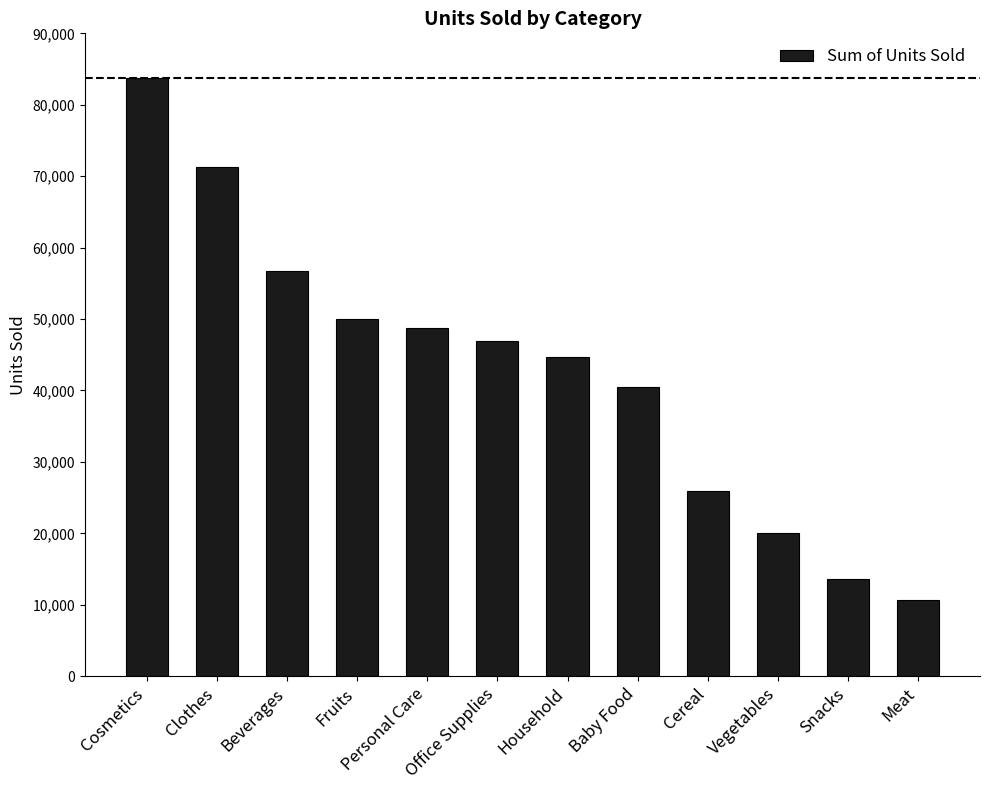

Reading left to right, transcribe all the data shown in this chart.

Cosmetics=83718	Clothes=71260	Beverages=56708	Fruits=49998	Personal Care=48708	Office Supplies=46967	Household=44727	Baby Food=40545	Cereal=25877	Vegetables=20051	Snacks=13637	Meat=10675